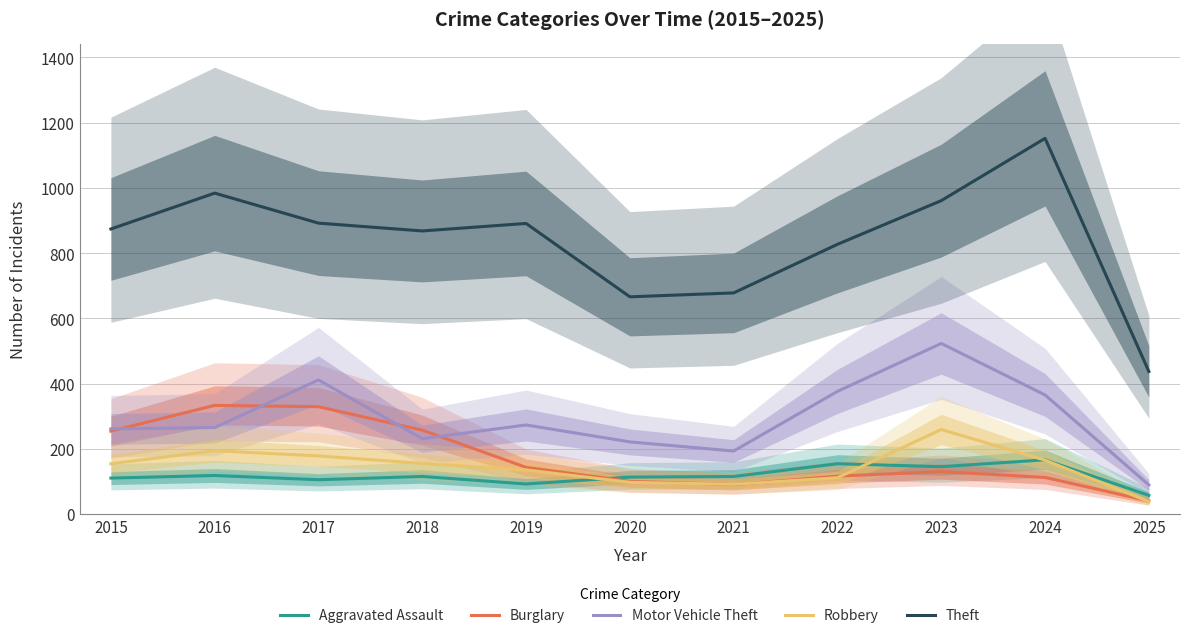

Reading left to right, transcribe all the data shown in this chart.

Aggravated Assault: 2015=110	2016=118	2017=105	2018=115	2019=92	2020=113	2021=115	2022=154	2023=145	2024=166	2025=57
Burglary: 2015=254	2016=333	2017=329	2018=257	2019=143	2020=100	2021=90	2022=116	2023=130	2024=112	2025=40
Motor Vehicle Theft: 2015=261	2016=265	2017=411	2018=231	2019=273	2020=221	2021=193	2022=376	2023=523	2024=365	2025=89
Robbery: 2015=154	2016=194	2017=178	2018=155	2019=135	2020=97	2021=91	2022=111	2023=259	2024=165	2025=38
Theft: 2015=874	2016=984	2017=892	2018=868	2019=891	2020=666	2021=678	2022=827	2023=961	2024=1152	2025=437